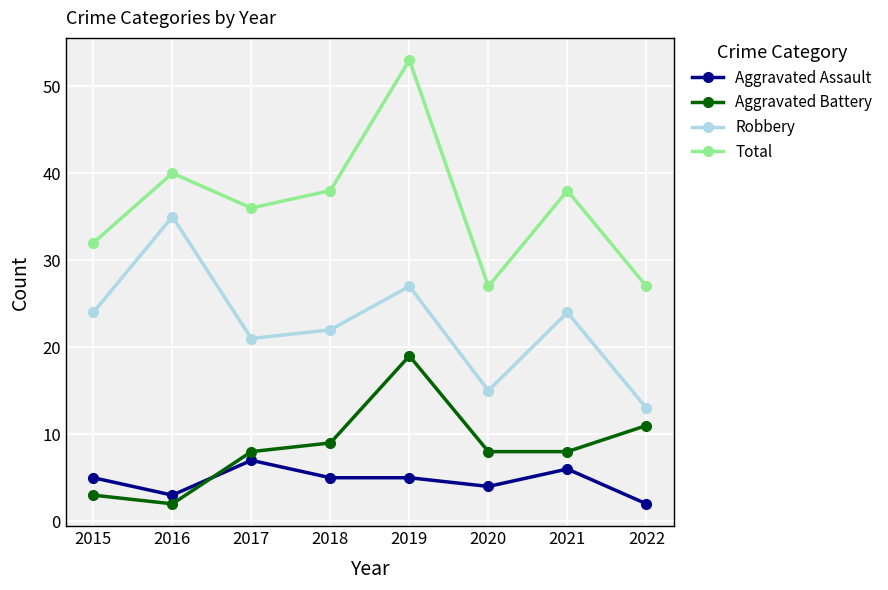

True or false: Aggravated Battery and Robbery intersect in this chart.

False